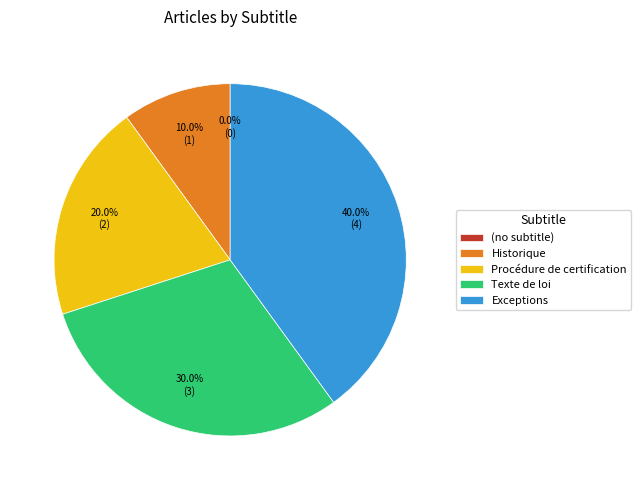

Count the number of slices in the pie.

5